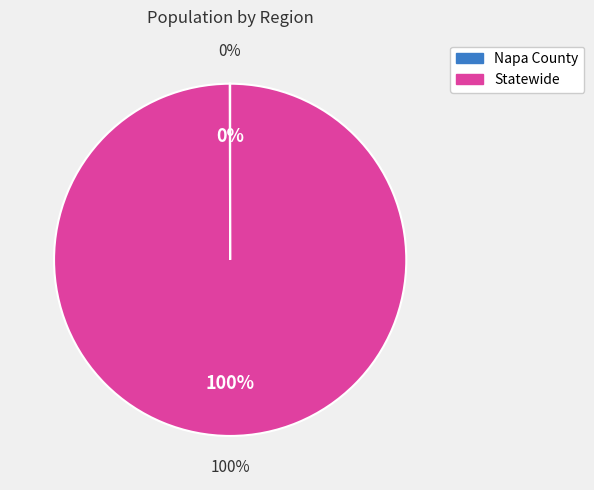

To the nearest percent, what percentage of the pie is Statewide?

100%